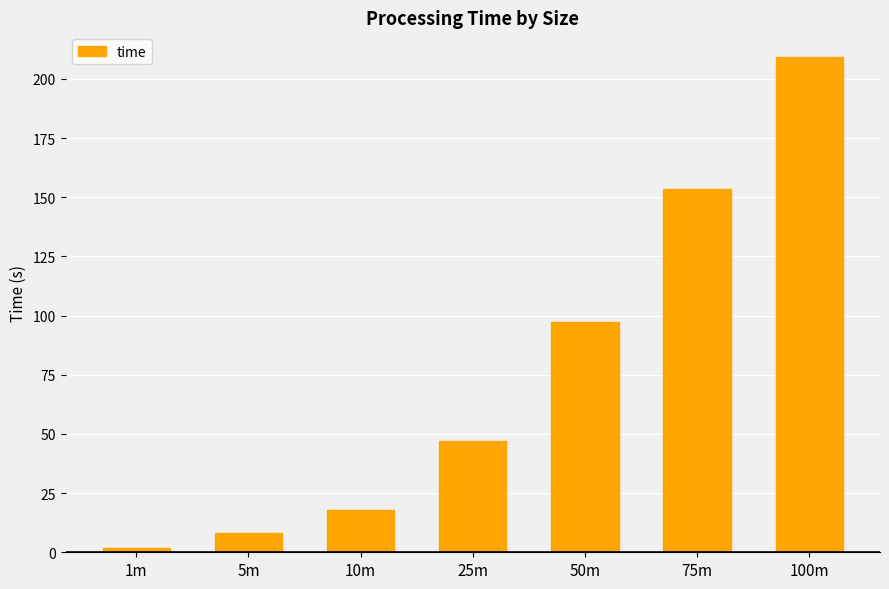

What is the difference between the maximum and second lowest values?

201.0